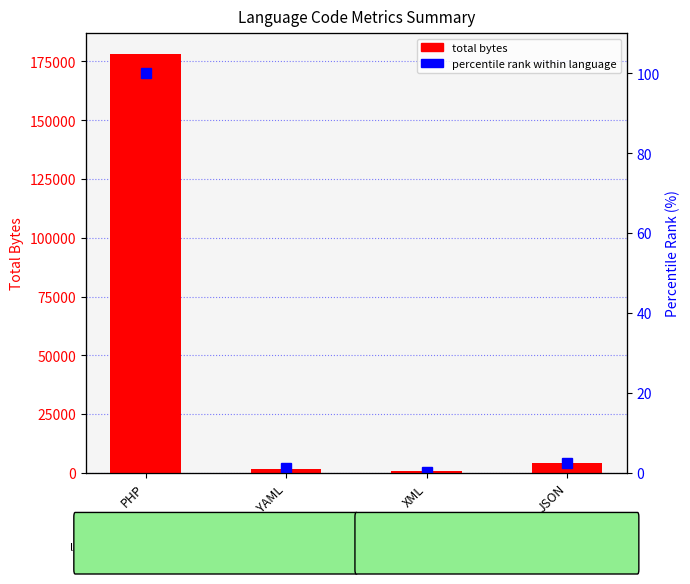

Is it true that percentile rank within language equals 1.1 at YAML?

True